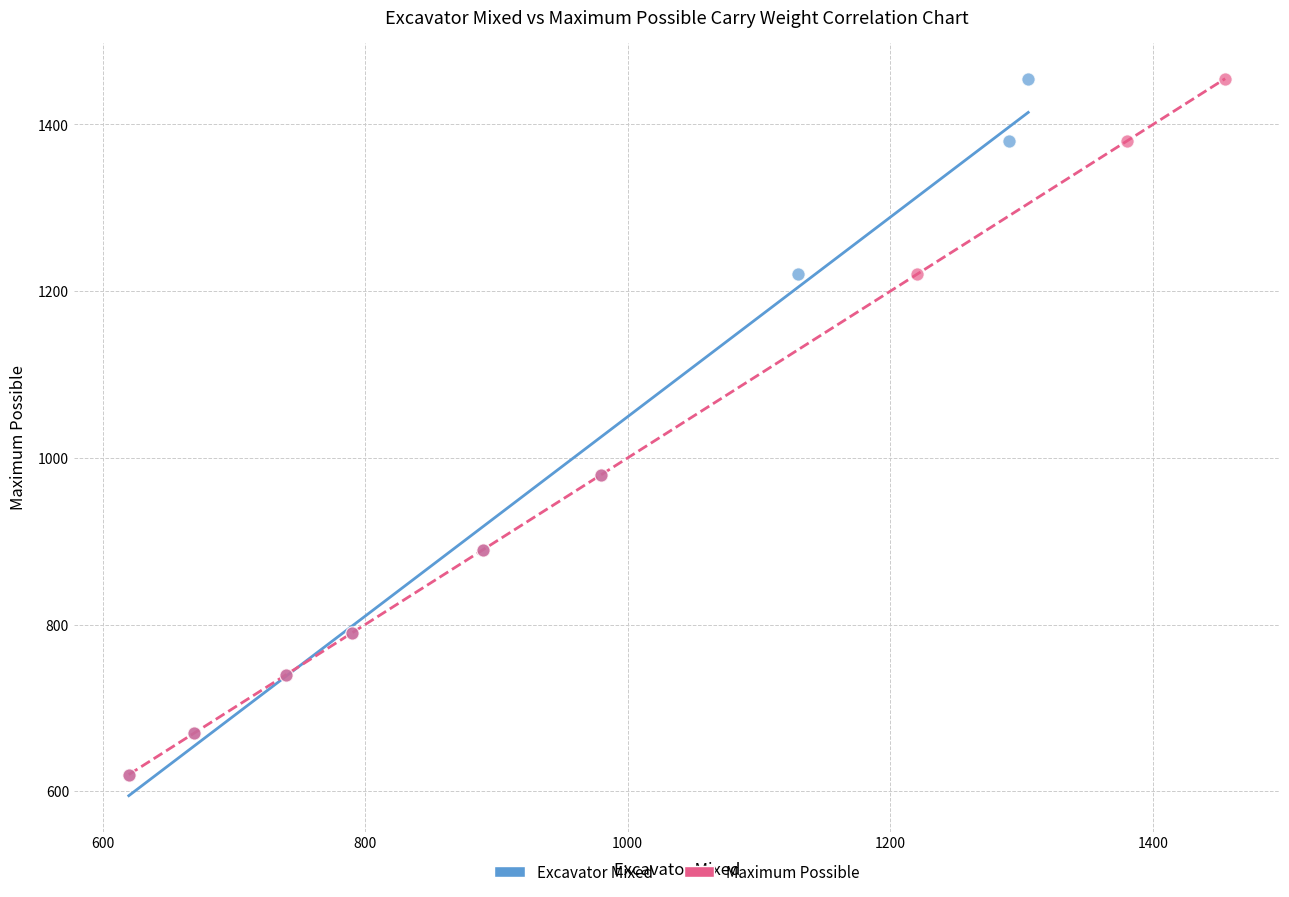

What are all the series names shown in the legend?

Excavator Mixed, Maximum Possible